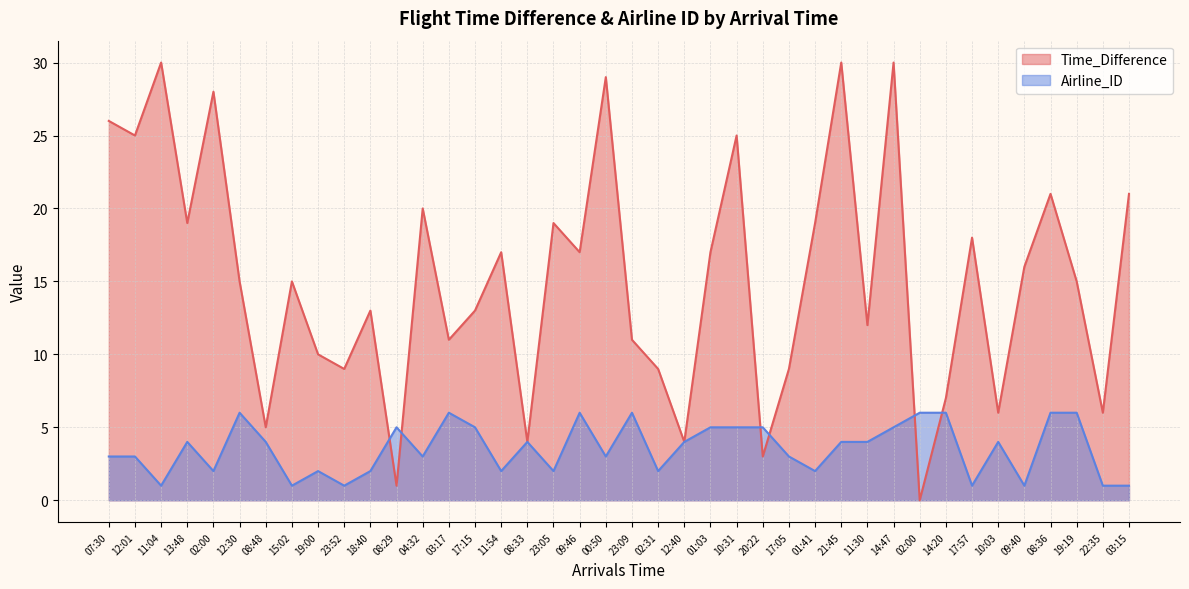

Where is the first local maximum for Airline_ID?

13:48